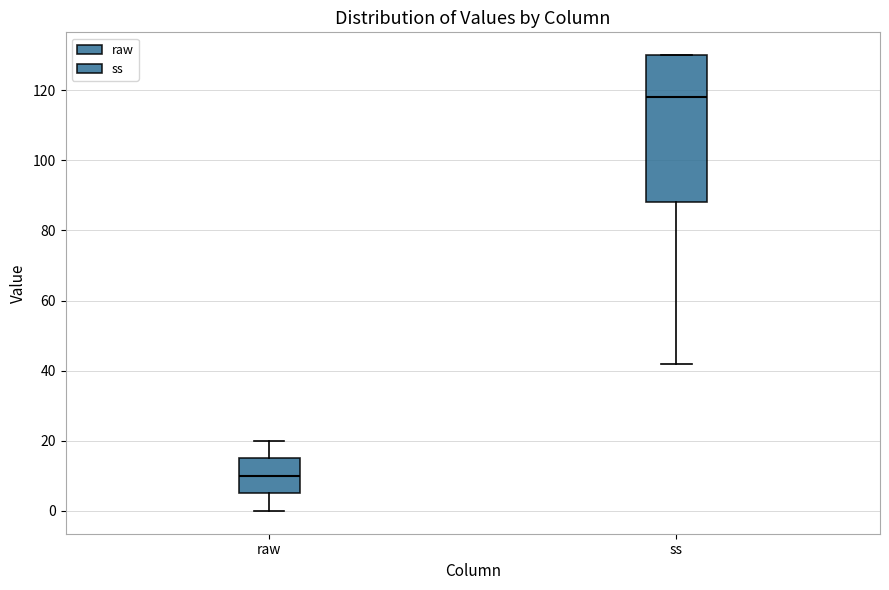

Reading left to right, read every box against the y-axis: the position of its median line, the range the box covers, and the ends of its whiskers. The values are not printed on the chart, so give them approximately, as read against the axis.

raw: median 10, box 6 to 16, whiskers 0 to 20
ss: median 118, box 88 to 130, whiskers 42 to 130